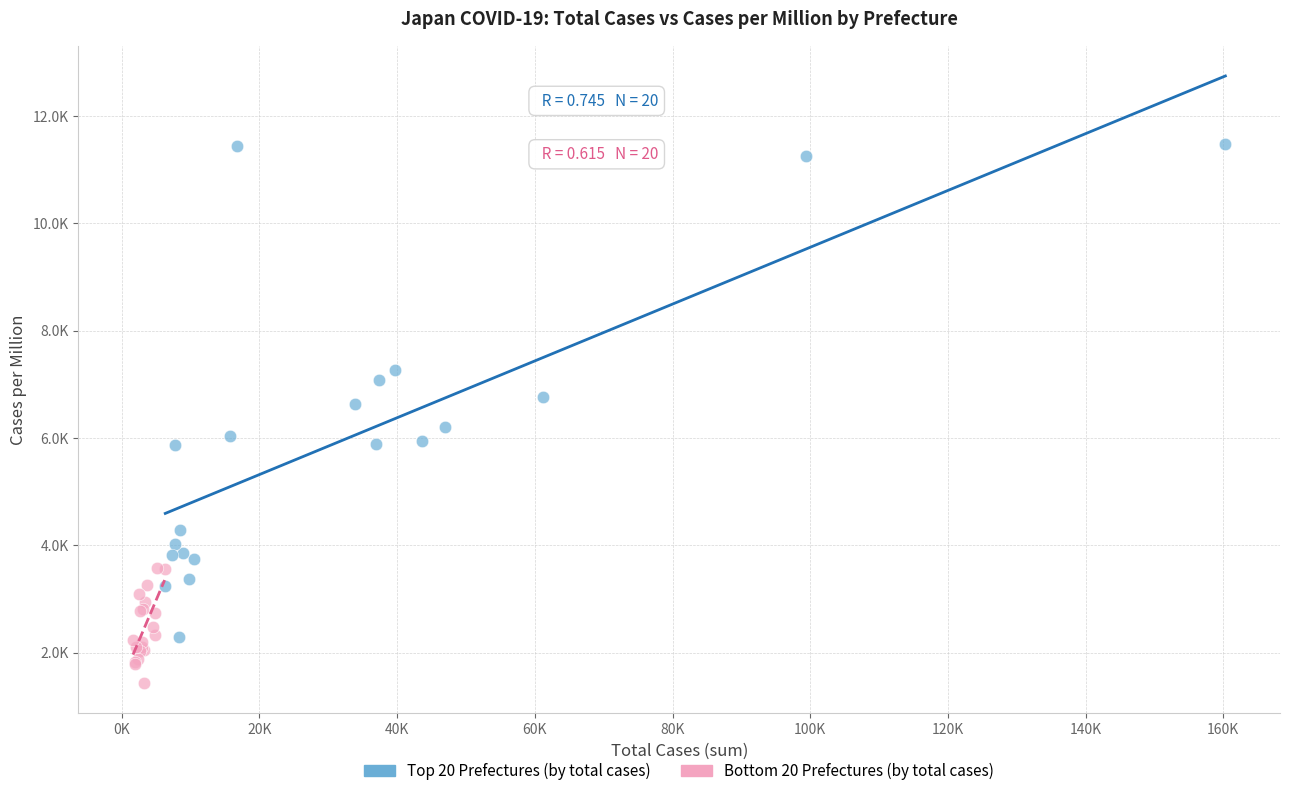

Which series has the widest spread of Y values?

Top 20 Prefectures (by total cases)